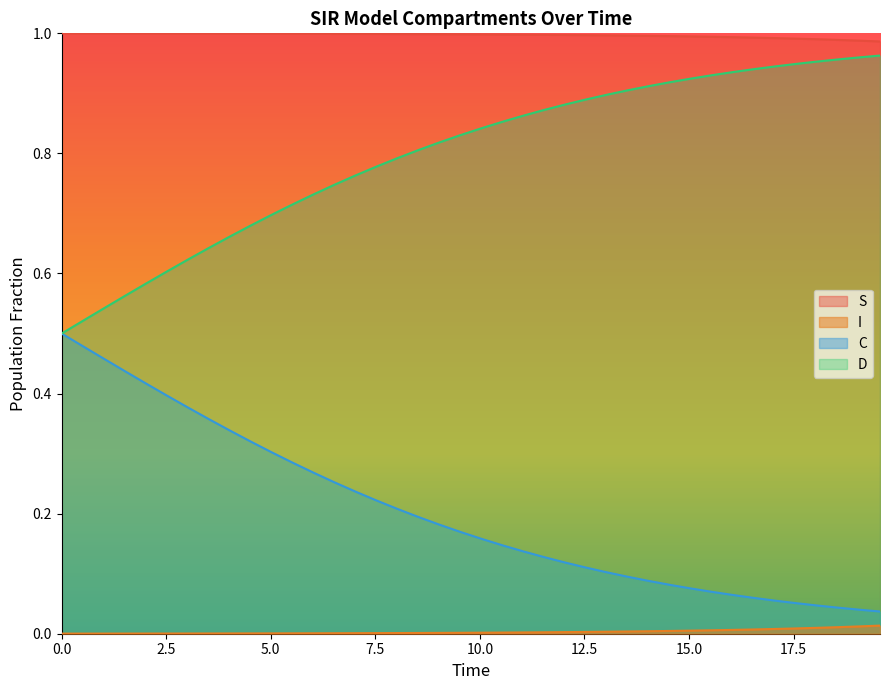

Which series has the largest total across all categories?

S